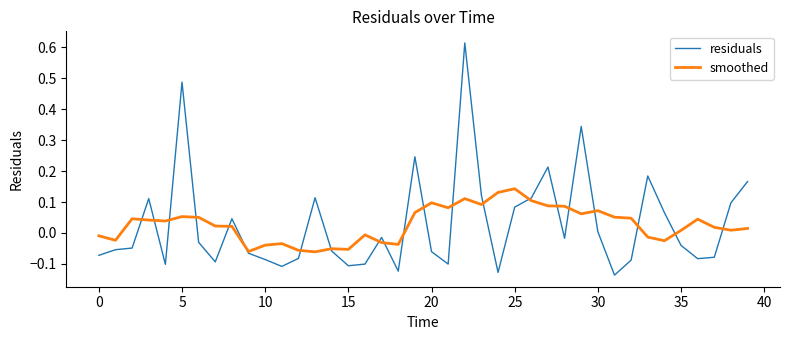

Which series has the widest spread of values?

residuals